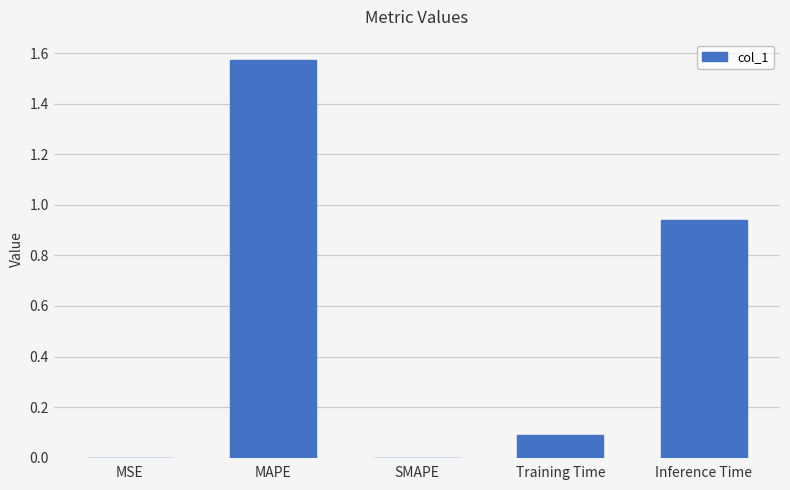

Which category has the highest value across all series?

MAPE